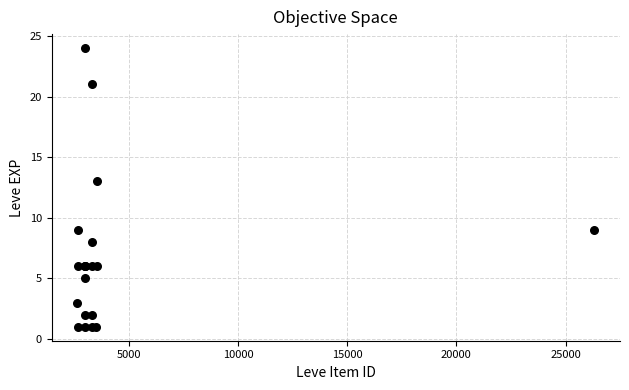

What Y value in the scatter plot is closest to 12?

13